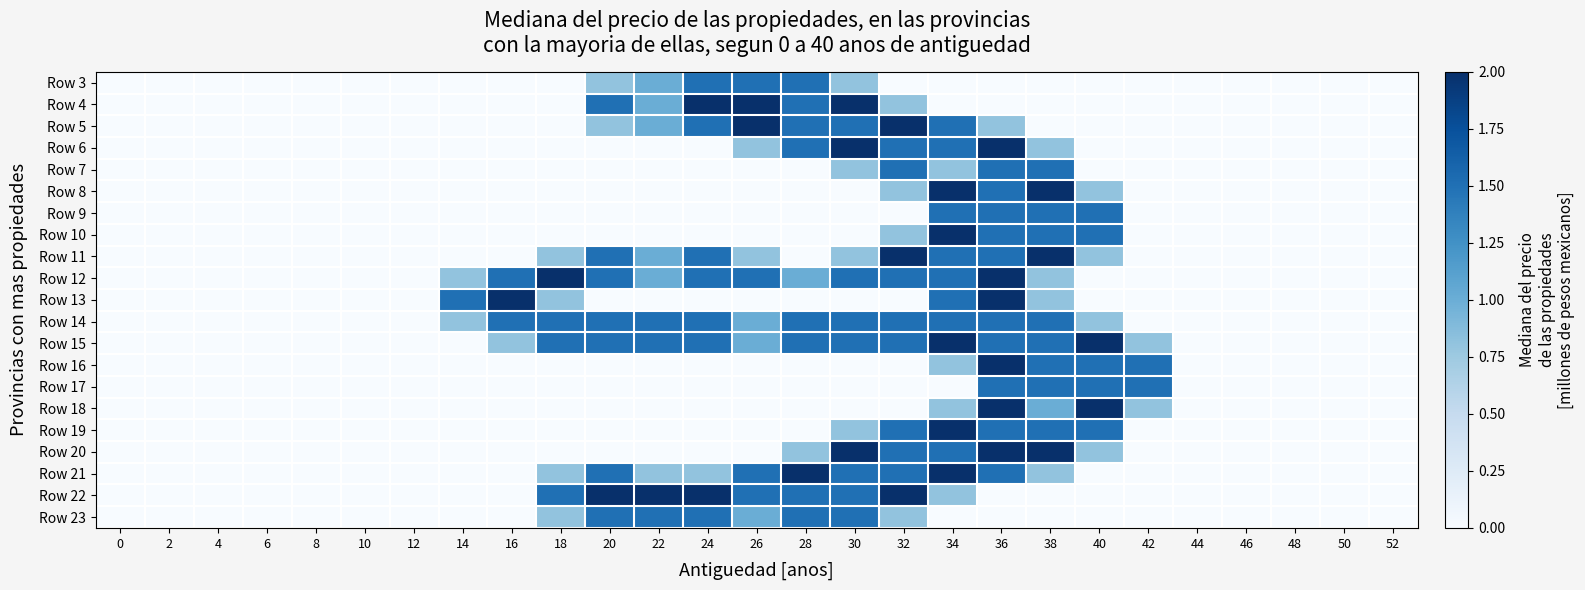

Reading left to right, list all the values displayed in this chart.

Row 3: 0=0.0	2=0.0	4=0.0	6=0.0	8=0.0	10=0.0	12=0.0	14=0.0	16=0.0	18=0.0	20=0.8	22=1.0	24=1.5	26=1.5	28=1.5	30=0.8	32=0.0	34=0.0	36=0.0	38=0.0	40=0.0	42=0.0	44=0.0	46=0.0	48=0.0	50=0.0	52=0.0
Row 4: 0=0.0	2=0.0	4=0.0	6=0.0	8=0.0	10=0.0	12=0.0	14=0.0	16=0.0	18=0.0	20=1.5	22=1.0	24=2.0	26=2.0	28=1.5	30=2.0	32=0.8	34=0.0	36=0.0	38=0.0	40=0.0	42=0.0	44=0.0	46=0.0	48=0.0	50=0.0	52=0.0
Row 5: 0=0.0	2=0.0	4=0.0	6=0.0	8=0.0	10=0.0	12=0.0	14=0.0	16=0.0	18=0.0	20=0.8	22=1.0	24=1.5	26=2.0	28=1.5	30=1.5	32=2.0	34=1.5	36=0.8	38=0.0	40=0.0	42=0.0	44=0.0	46=0.0	48=0.0	50=0.0	52=0.0
Row 6: 0=0.0	2=0.0	4=0.0	6=0.0	8=0.0	10=0.0	12=0.0	14=0.0	16=0.0	18=0.0	20=0.0	22=0.0	24=0.0	26=0.8	28=1.5	30=2.0	32=1.5	34=1.5	36=2.0	38=0.8	40=0.0	42=0.0	44=0.0	46=0.0	48=0.0	50=0.0	52=0.0
Row 7: 0=0.0	2=0.0	4=0.0	6=0.0	8=0.0	10=0.0	12=0.0	14=0.0	16=0.0	18=0.0	20=0.0	22=0.0	24=0.0	26=0.0	28=0.0	30=0.8	32=1.5	34=0.8	36=1.5	38=1.5	40=0.0	42=0.0	44=0.0	46=0.0	48=0.0	50=0.0	52=0.0
Row 8: 0=0.0	2=0.0	4=0.0	6=0.0	8=0.0	10=0.0	12=0.0	14=0.0	16=0.0	18=0.0	20=0.0	22=0.0	24=0.0	26=0.0	28=0.0	30=0.0	32=0.8	34=2.0	36=1.5	38=2.0	40=0.8	42=0.0	44=0.0	46=0.0	48=0.0	50=0.0	52=0.0
Row 9: 0=0.0	2=0.0	4=0.0	6=0.0	8=0.0	10=0.0	12=0.0	14=0.0	16=0.0	18=0.0	20=0.0	22=0.0	24=0.0	26=0.0	28=0.0	30=0.0	32=0.0	34=1.5	36=1.5	38=1.5	40=1.5	42=0.0	44=0.0	46=0.0	48=0.0	50=0.0	52=0.0
Row 10: 0=0.0	2=0.0	4=0.0	6=0.0	8=0.0	10=0.0	12=0.0	14=0.0	16=0.0	18=0.0	20=0.0	22=0.0	24=0.0	26=0.0	28=0.0	30=0.0	32=0.8	34=2.0	36=1.5	38=1.5	40=1.5	42=0.0	44=0.0	46=0.0	48=0.0	50=0.0	52=0.0
Row 11: 0=0.0	2=0.0	4=0.0	6=0.0	8=0.0	10=0.0	12=0.0	14=0.0	16=0.0	18=0.8	20=1.5	22=1.0	24=1.5	26=0.8	28=0.0	30=0.8	32=2.0	34=1.5	36=1.5	38=2.0	40=0.8	42=0.0	44=0.0	46=0.0	48=0.0	50=0.0	52=0.0
Row 12: 0=0.0	2=0.0	4=0.0	6=0.0	8=0.0	10=0.0	12=0.0	14=0.8	16=1.5	18=2.0	20=1.5	22=1.0	24=1.5	26=1.5	28=1.0	30=1.5	32=1.5	34=1.5	36=2.0	38=0.8	40=0.0	42=0.0	44=0.0	46=0.0	48=0.0	50=0.0	52=0.0
Row 13: 0=0.0	2=0.0	4=0.0	6=0.0	8=0.0	10=0.0	12=0.0	14=1.5	16=2.0	18=0.8	20=0.0	22=0.0	24=0.0	26=0.0	28=0.0	30=0.0	32=0.0	34=1.5	36=2.0	38=0.8	40=0.0	42=0.0	44=0.0	46=0.0	48=0.0	50=0.0	52=0.0
Row 14: 0=0.0	2=0.0	4=0.0	6=0.0	8=0.0	10=0.0	12=0.0	14=0.8	16=1.5	18=1.5	20=1.5	22=1.5	24=1.5	26=1.0	28=1.5	30=1.5	32=1.5	34=1.5	36=1.5	38=1.5	40=0.8	42=0.0	44=0.0	46=0.0	48=0.0	50=0.0	52=0.0
Row 15: 0=0.0	2=0.0	4=0.0	6=0.0	8=0.0	10=0.0	12=0.0	14=0.0	16=0.8	18=1.5	20=1.5	22=1.5	24=1.5	26=1.0	28=1.5	30=1.5	32=1.5	34=2.0	36=1.5	38=1.5	40=2.0	42=0.8	44=0.0	46=0.0	48=0.0	50=0.0	52=0.0
Row 16: 0=0.0	2=0.0	4=0.0	6=0.0	8=0.0	10=0.0	12=0.0	14=0.0	16=0.0	18=0.0	20=0.0	22=0.0	24=0.0	26=0.0	28=0.0	30=0.0	32=0.0	34=0.8	36=2.0	38=1.5	40=1.5	42=1.5	44=0.0	46=0.0	48=0.0	50=0.0	52=0.0
Row 17: 0=0.0	2=0.0	4=0.0	6=0.0	8=0.0	10=0.0	12=0.0	14=0.0	16=0.0	18=0.0	20=0.0	22=0.0	24=0.0	26=0.0	28=0.0	30=0.0	32=0.0	34=0.0	36=1.5	38=1.5	40=1.5	42=1.5	44=0.0	46=0.0	48=0.0	50=0.0	52=0.0
Row 18: 0=0.0	2=0.0	4=0.0	6=0.0	8=0.0	10=0.0	12=0.0	14=0.0	16=0.0	18=0.0	20=0.0	22=0.0	24=0.0	26=0.0	28=0.0	30=0.0	32=0.0	34=0.8	36=2.0	38=1.0	40=2.0	42=0.8	44=0.0	46=0.0	48=0.0	50=0.0	52=0.0
Row 19: 0=0.0	2=0.0	4=0.0	6=0.0	8=0.0	10=0.0	12=0.0	14=0.0	16=0.0	18=0.0	20=0.0	22=0.0	24=0.0	26=0.0	28=0.0	30=0.8	32=1.5	34=2.0	36=1.5	38=1.5	40=1.5	42=0.0	44=0.0	46=0.0	48=0.0	50=0.0	52=0.0
Row 20: 0=0.0	2=0.0	4=0.0	6=0.0	8=0.0	10=0.0	12=0.0	14=0.0	16=0.0	18=0.0	20=0.0	22=0.0	24=0.0	26=0.0	28=0.8	30=2.0	32=1.5	34=1.5	36=2.0	38=2.0	40=0.8	42=0.0	44=0.0	46=0.0	48=0.0	50=0.0	52=0.0
Row 21: 0=0.0	2=0.0	4=0.0	6=0.0	8=0.0	10=0.0	12=0.0	14=0.0	16=0.0	18=0.8	20=1.5	22=0.8	24=0.8	26=1.5	28=2.0	30=1.5	32=1.5	34=2.0	36=1.5	38=0.8	40=0.0	42=0.0	44=0.0	46=0.0	48=0.0	50=0.0	52=0.0
Row 22: 0=0.0	2=0.0	4=0.0	6=0.0	8=0.0	10=0.0	12=0.0	14=0.0	16=0.0	18=1.5	20=2.0	22=2.0	24=2.0	26=1.5	28=1.5	30=1.5	32=2.0	34=0.8	36=0.0	38=0.0	40=0.0	42=0.0	44=0.0	46=0.0	48=0.0	50=0.0	52=0.0
Row 23: 0=0.0	2=0.0	4=0.0	6=0.0	8=0.0	10=0.0	12=0.0	14=0.0	16=0.0	18=0.8	20=1.5	22=1.5	24=1.5	26=1.0	28=1.5	30=1.5	32=0.8	34=0.0	36=0.0	38=0.0	40=0.0	42=0.0	44=0.0	46=0.0	48=0.0	50=0.0	52=0.0